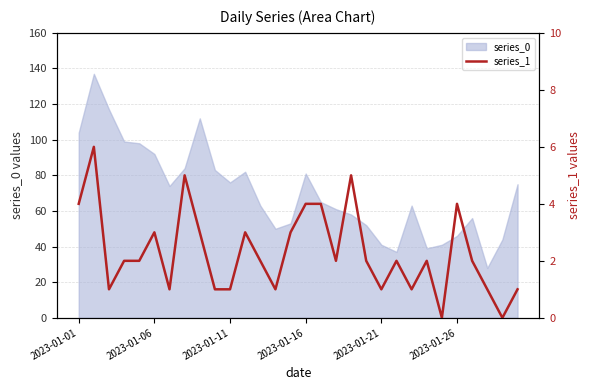

True or false: the data has more than 2 interior local peaks.

True